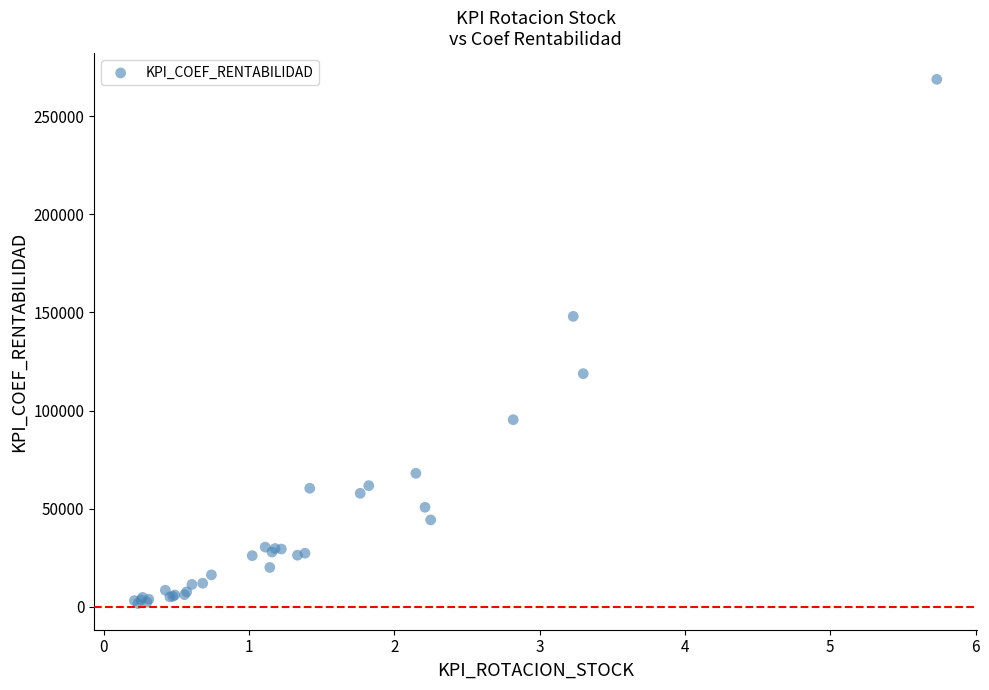

What Y value in the scatter plot is closest to 135242?

148028